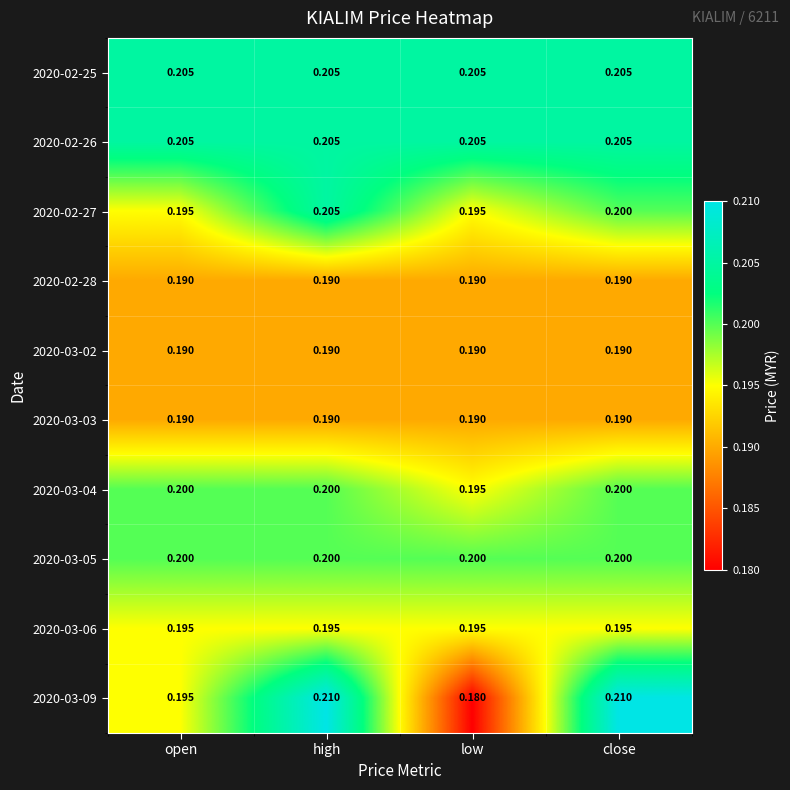

Which label corresponds to the smallest value in the chart?

low